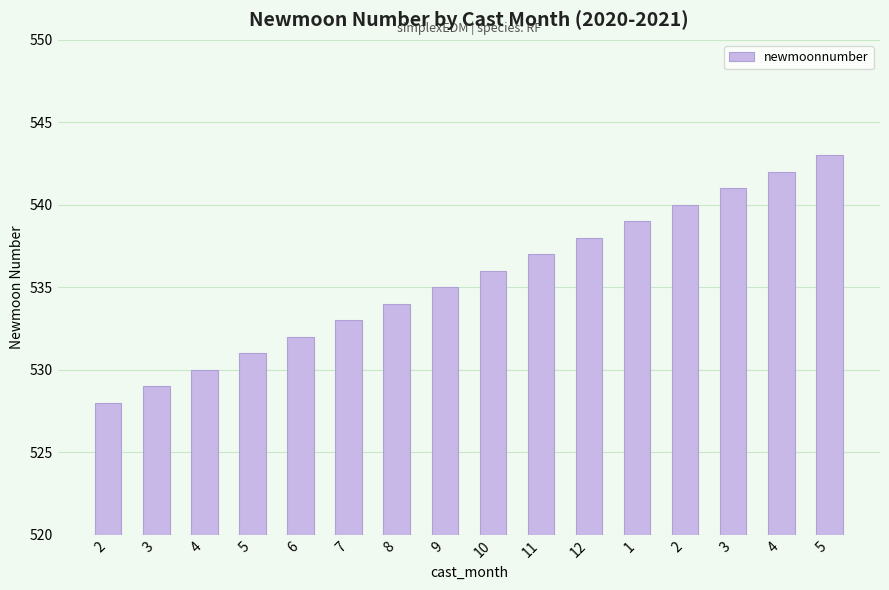

What is the change in value from 4 to 5?

+1